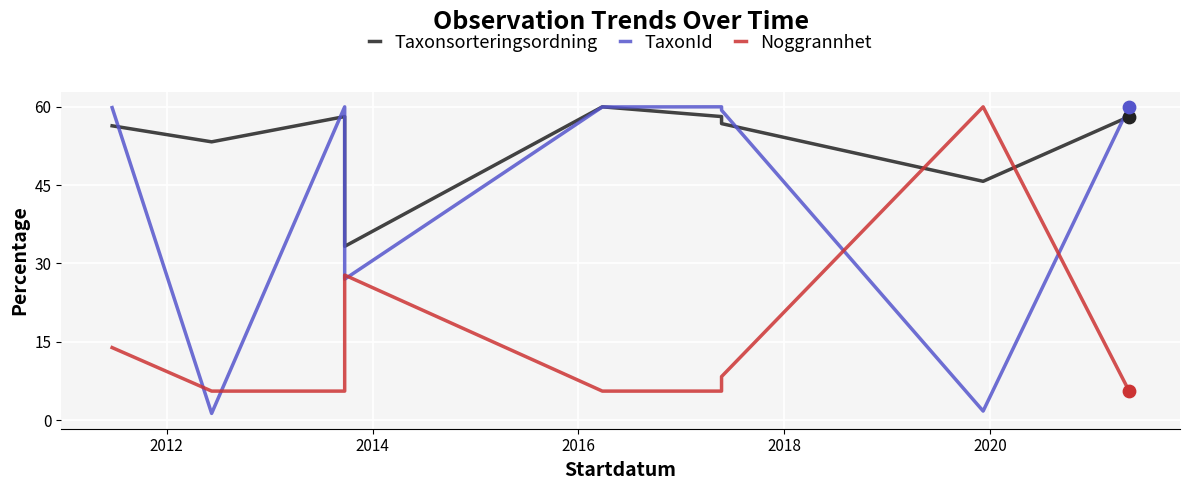

Which series has the largest Y range (max minus min)?

TaxonId